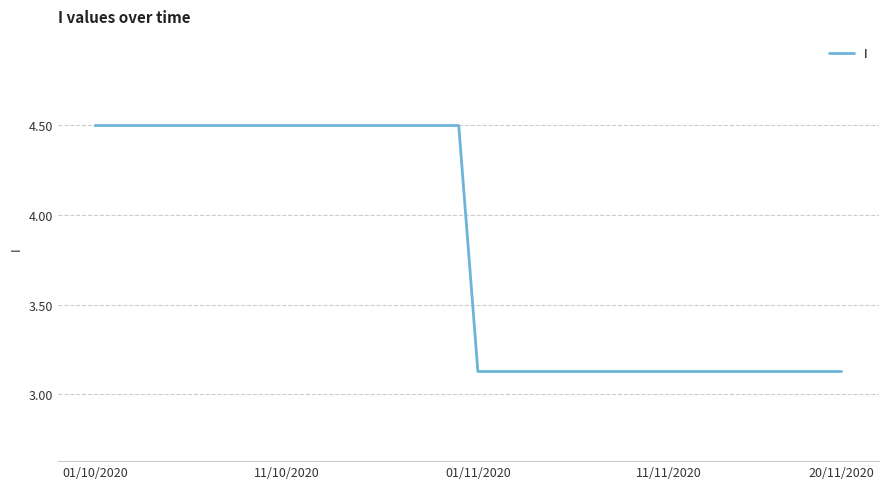

What is the greatest value displayed?

4.5